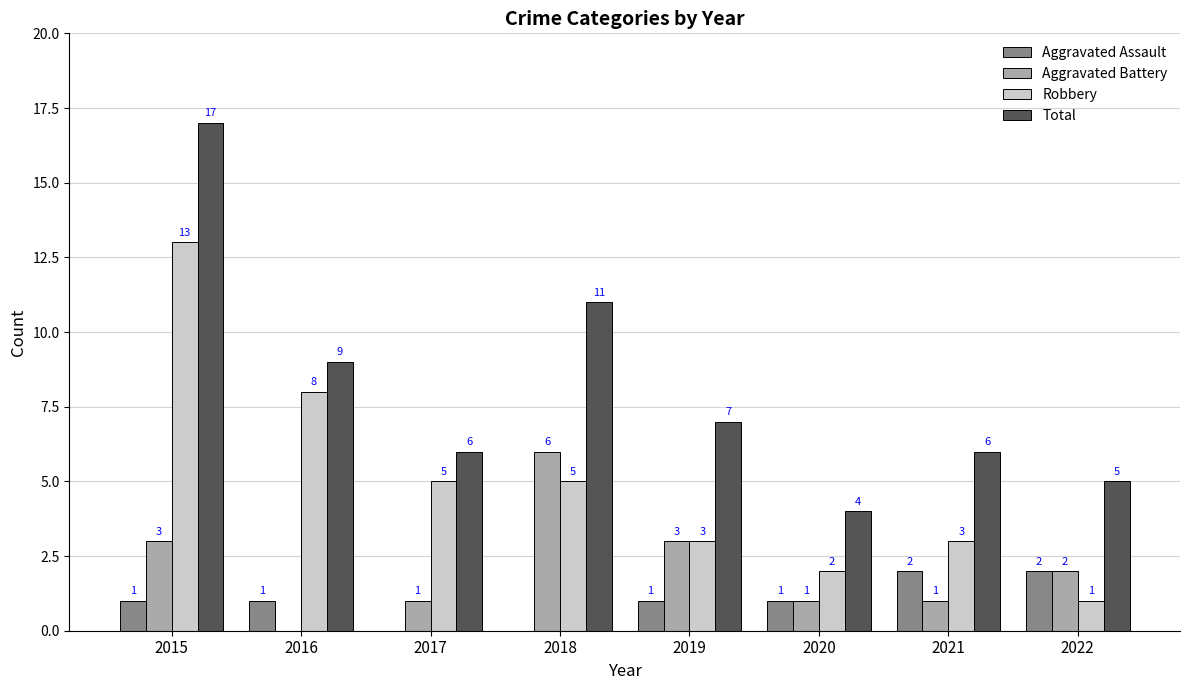

What is the highest value of the Aggravated Battery series?

6